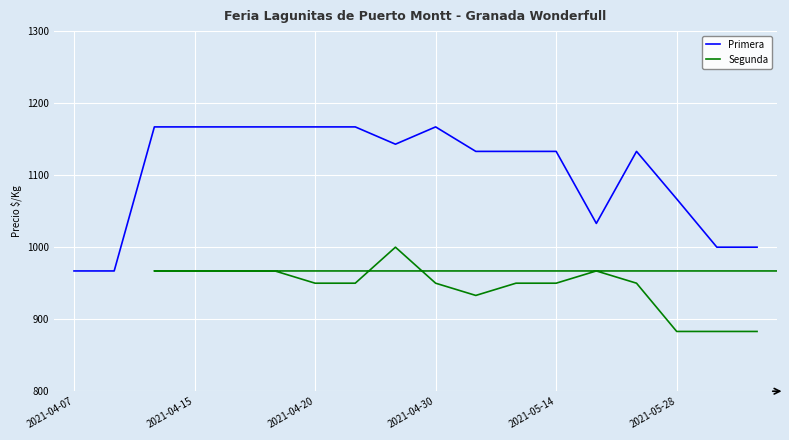

Which series has the widest spread of values?

Primera